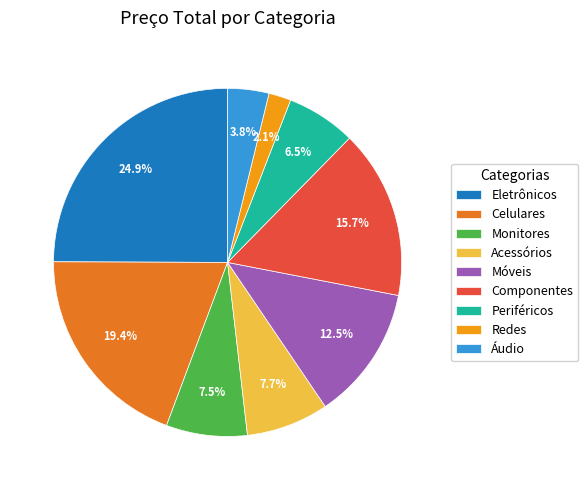

What is the smallest slice in the pie chart?

Redes